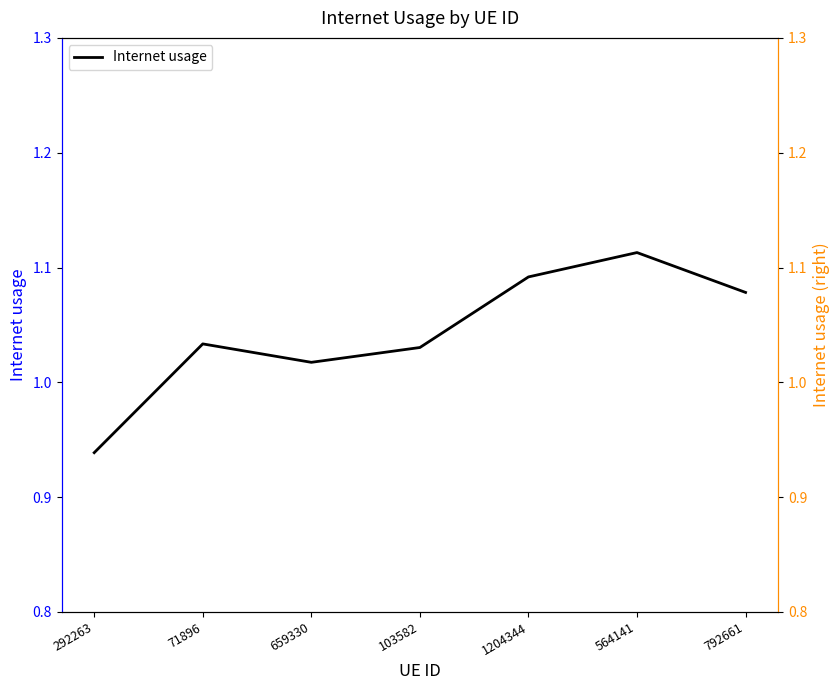

List the labels in order of value, largest first.

564141, 1204344, 792661, 71896, 103582, 659330, 292263